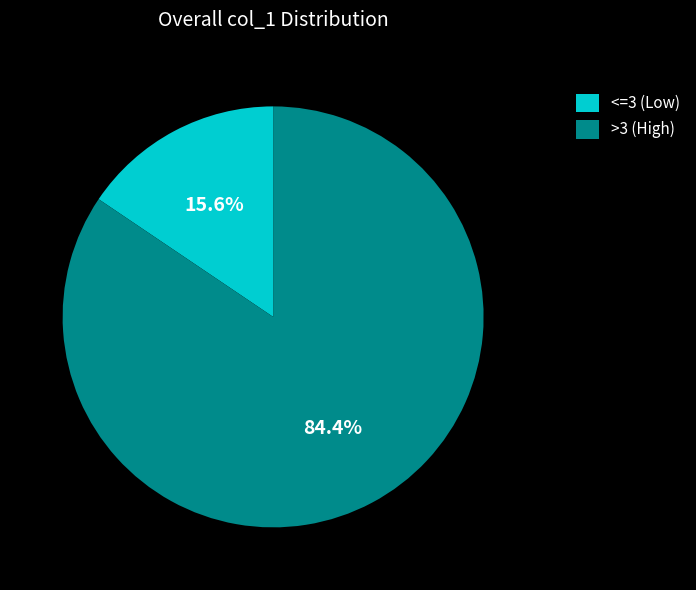

Between >3 (High) and <=3 (Low), which is larger?

>3 (High)